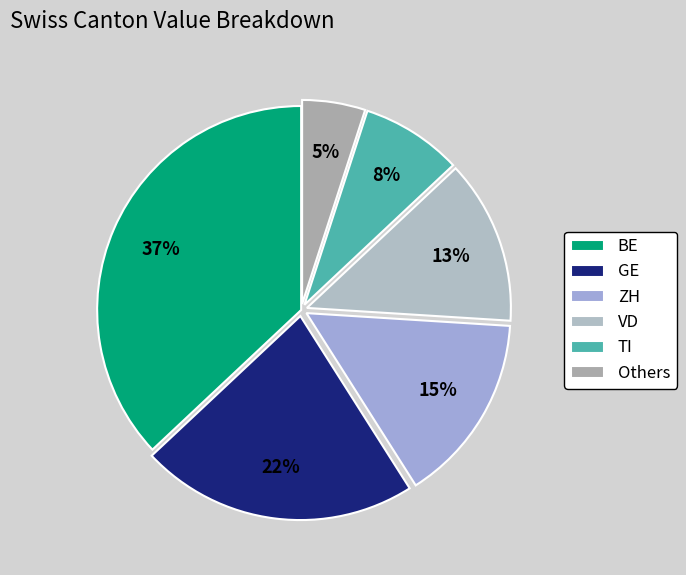

To the nearest percent, what is the difference between the largest and smallest slice percentages?

32%